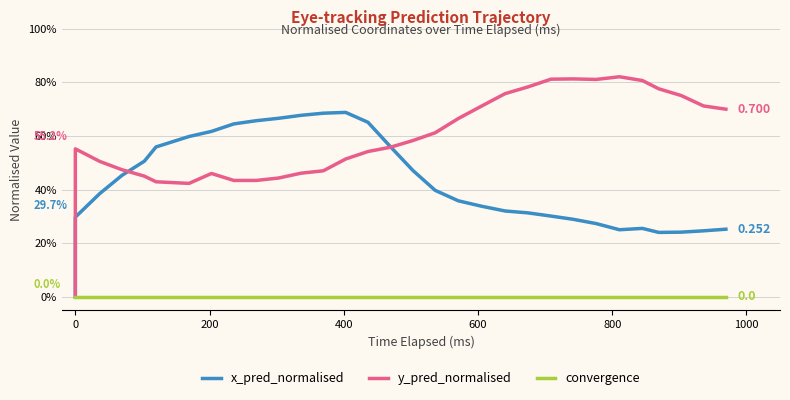

True or false: y_pred_normalised has more than 0 points higher than both neighbors.

True